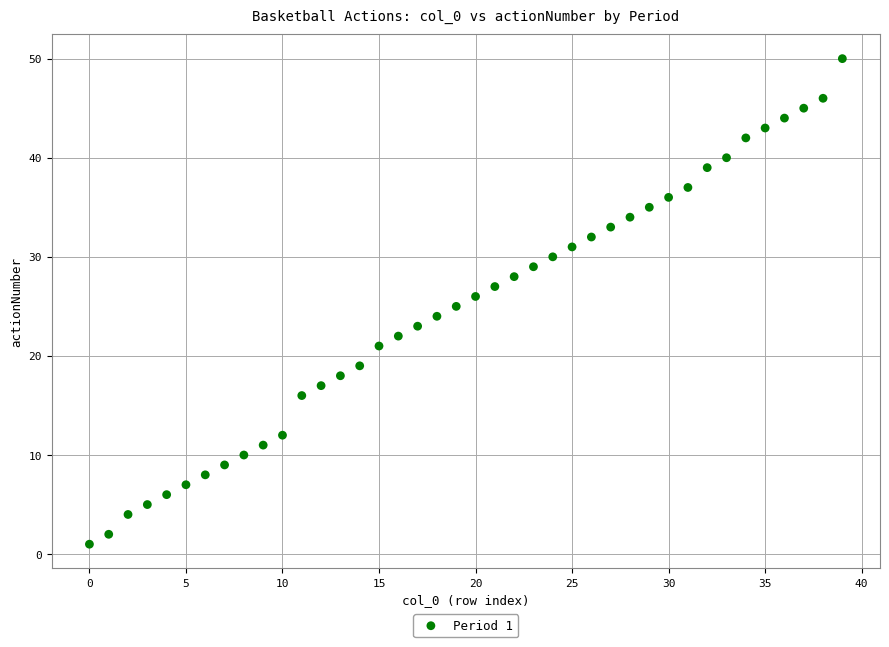

What is the range of Y values (max minus min)?

49